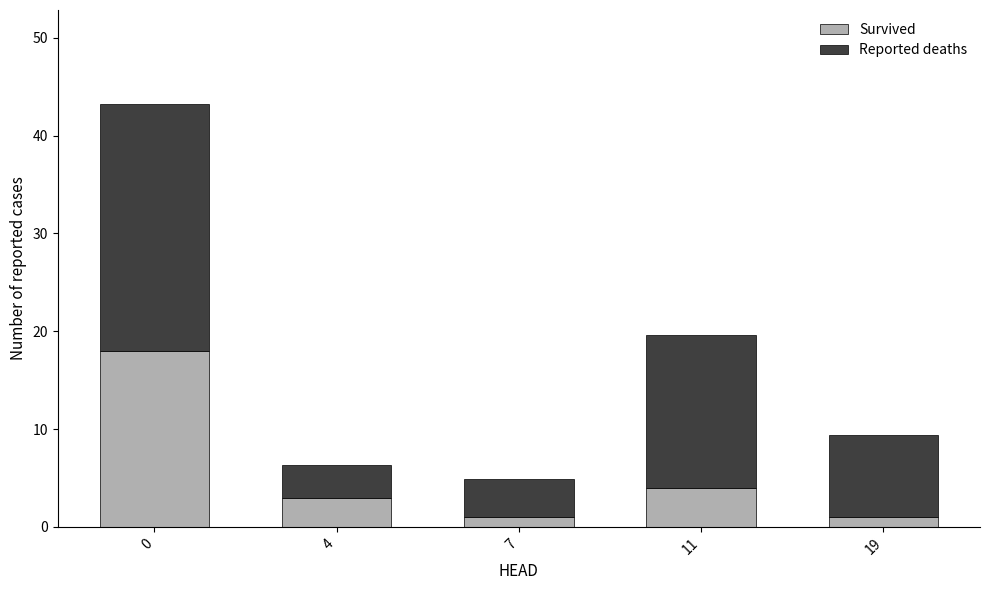

What is the average value of the Survived series?

5.4